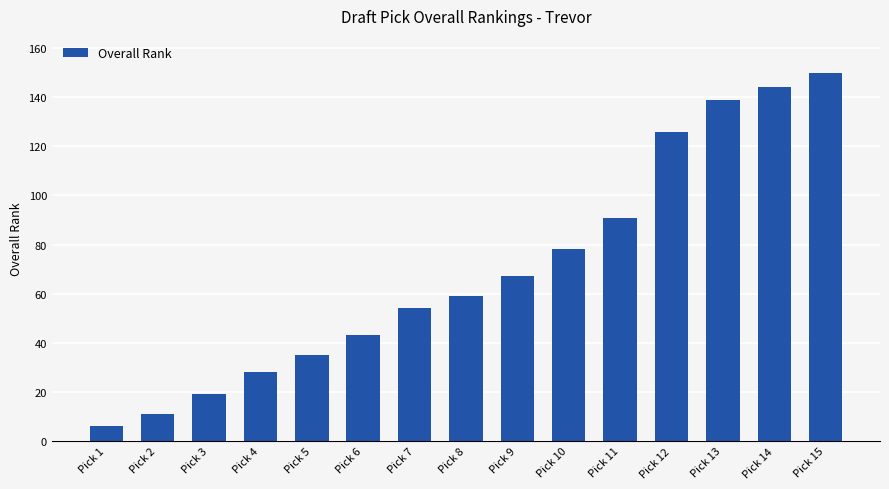

Which label corresponds to the smallest value in the chart?

Pick 1